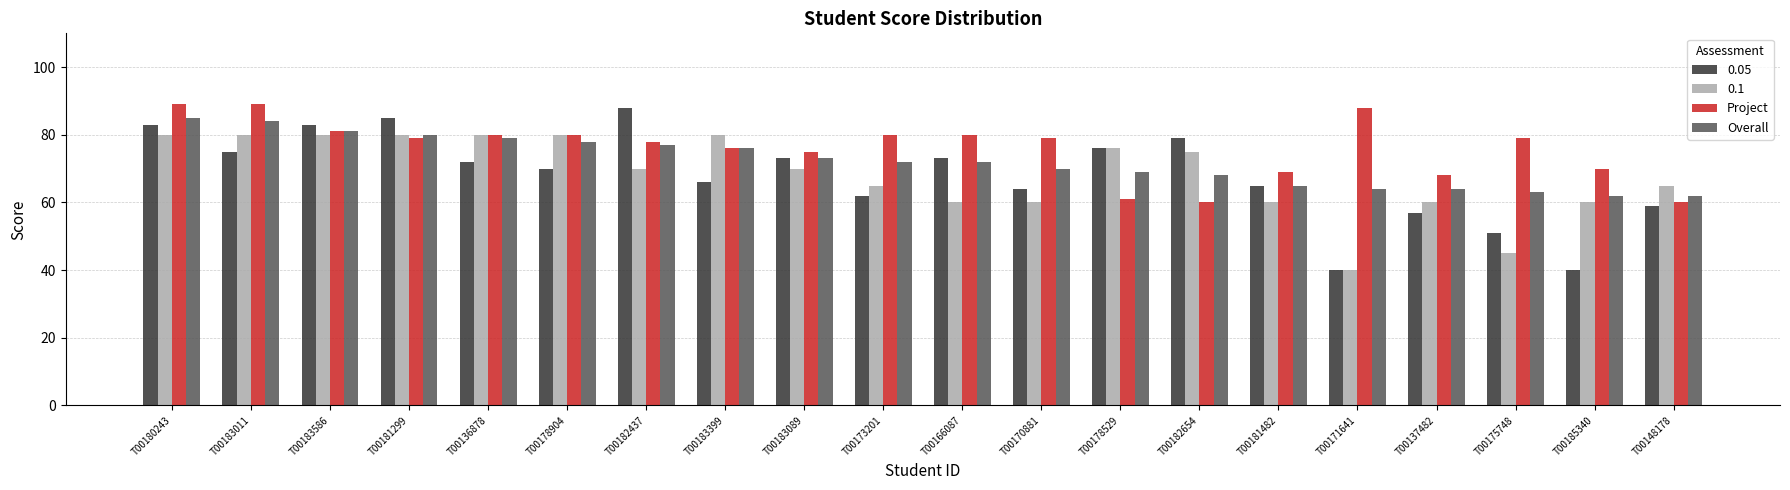

Which series has the largest total across all categories?

Project